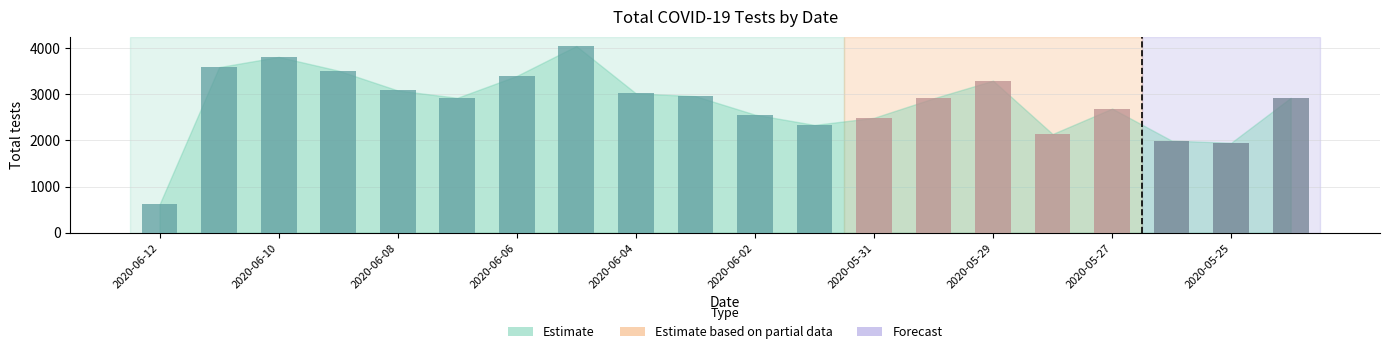

What is the value of the 6th bar from the left?

2923